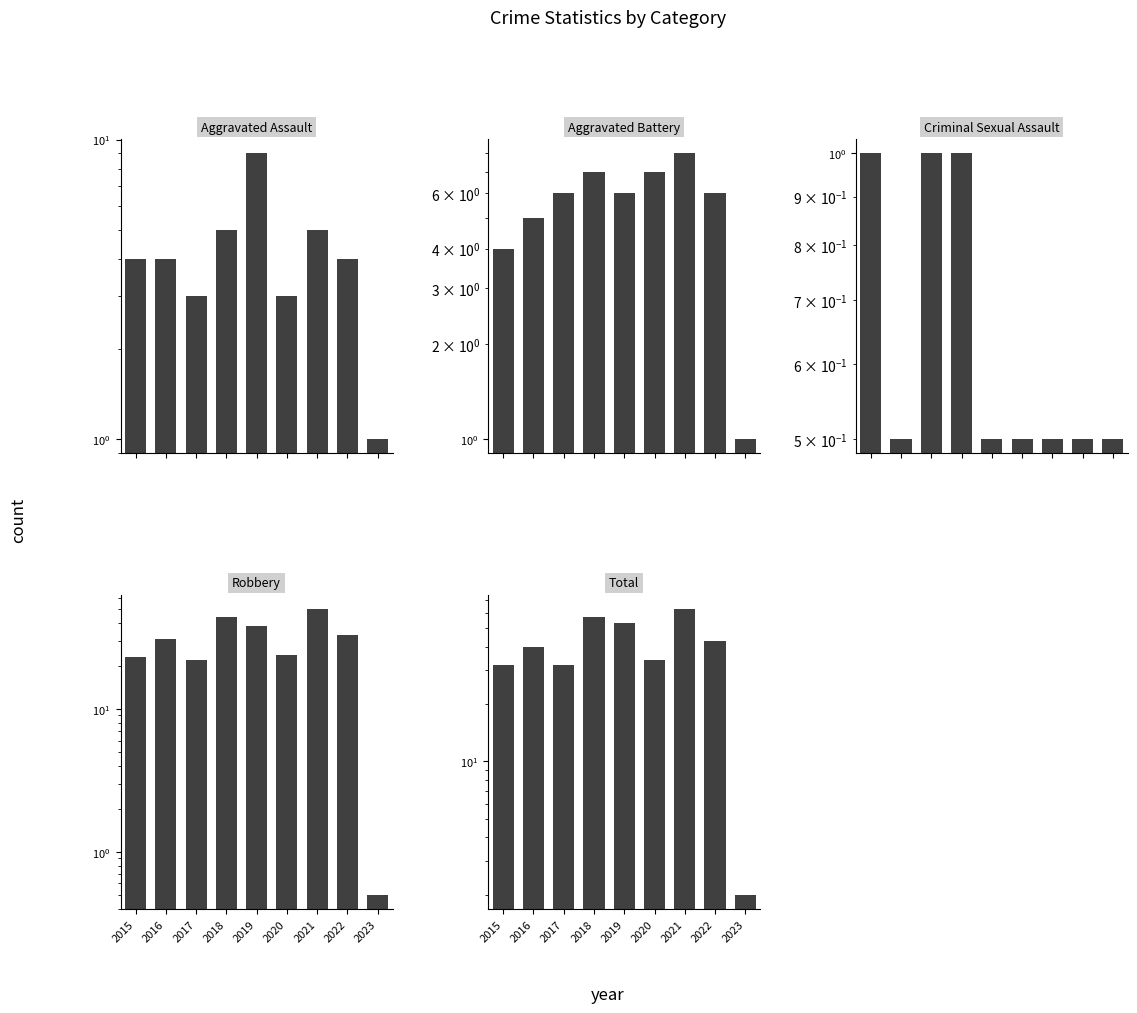

List the labels in order of Total value, smallest first.

2023, 2015, 2017, 2020, 2016, 2022, 2019, 2018, 2021